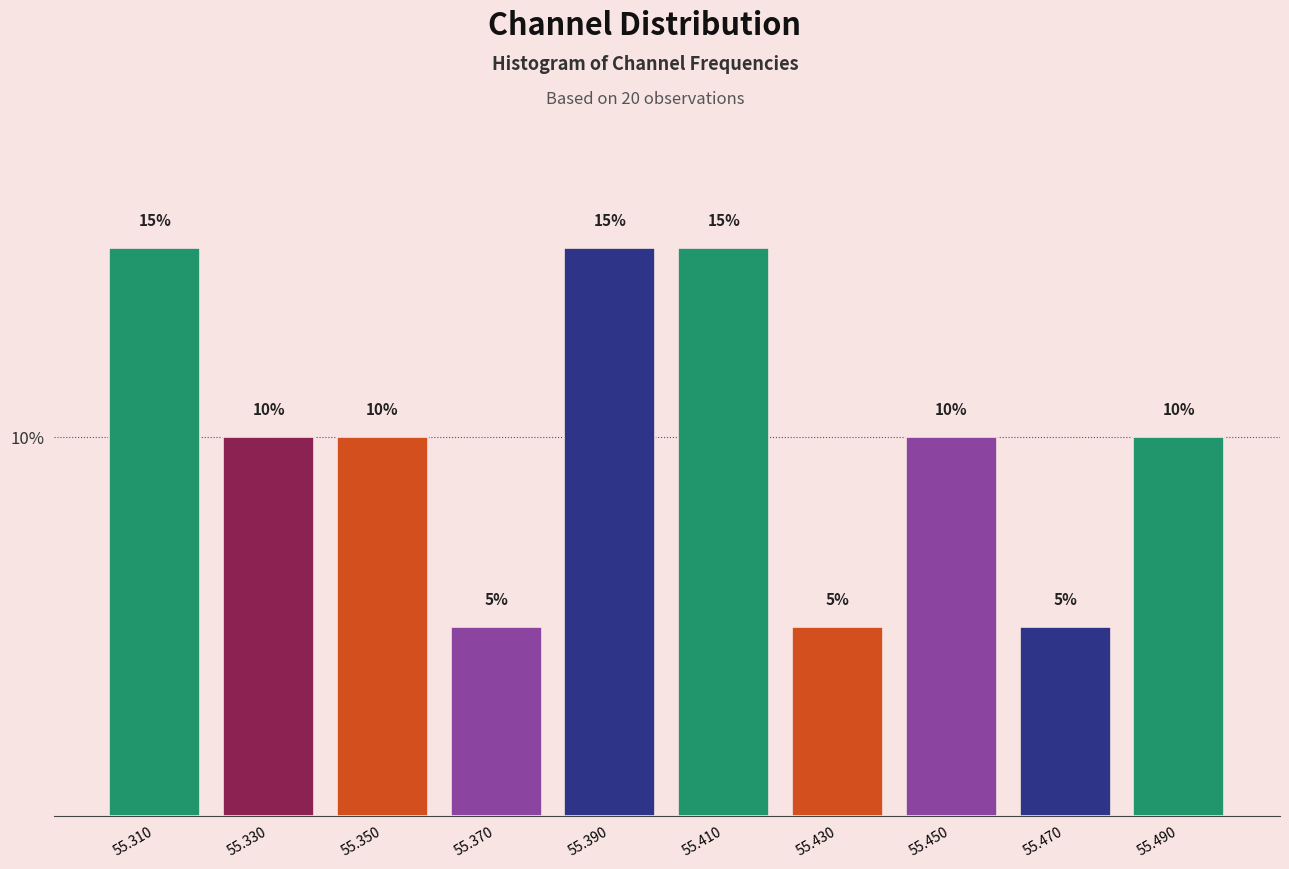

Reading left to right, transcribe this chart: for each bar, give the range it covers on the x-axis and its height.

55.30 to 55.32: 15
55.32 to 55.34: 10
55.34 to 55.36: 10
55.36 to 55.38: 5
55.38 to 55.40: 15
55.40 to 55.42: 15
55.42 to 55.44: 5
55.44 to 55.46: 10
55.46 to 55.48: 5
55.48 to 55.50: 10